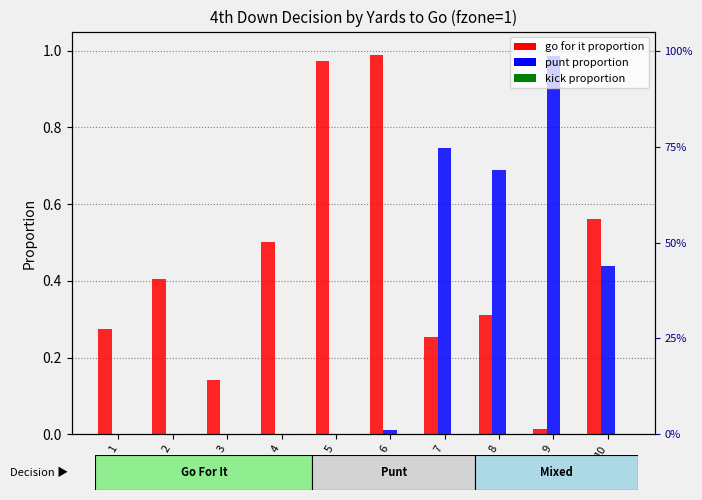

What is the maximum value shown in the chart?

1.0